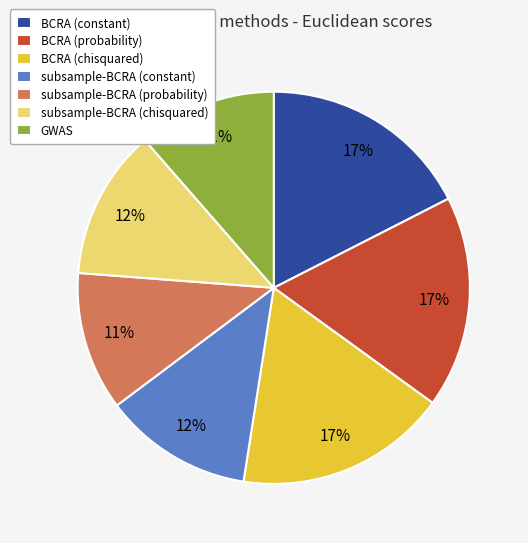

To the nearest percent, what is the difference between the GWAS and subsample-BCRA (chisquared) slice percentages?

1%